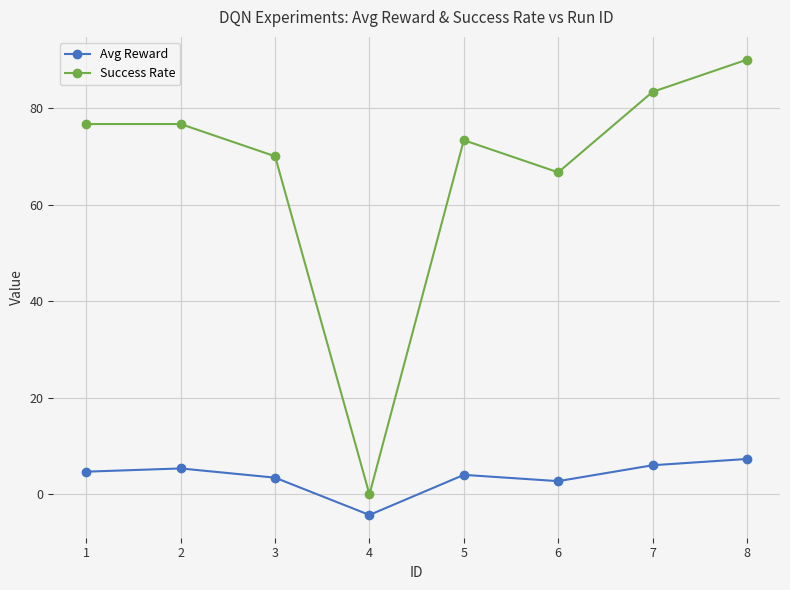

What are all the series names shown in the legend?

Avg Reward, Success Rate